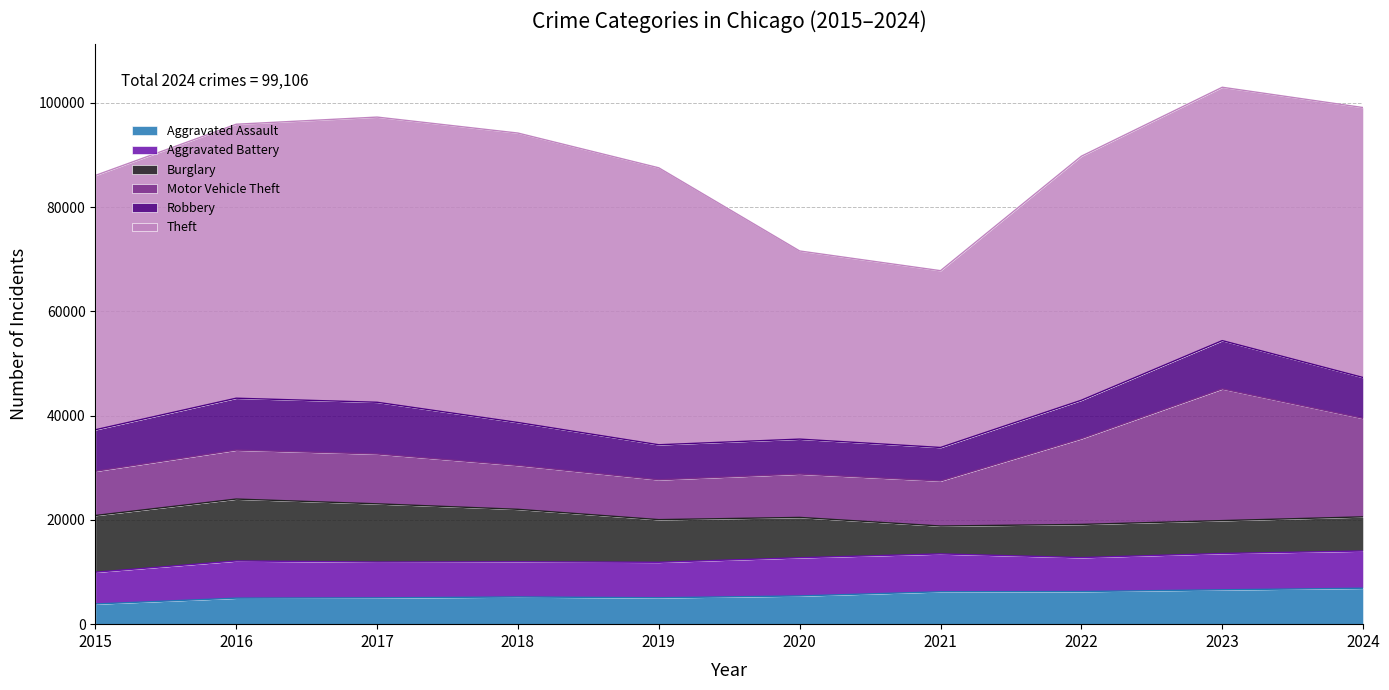

At which category does Aggravated Assault reach its first local valley?

2019